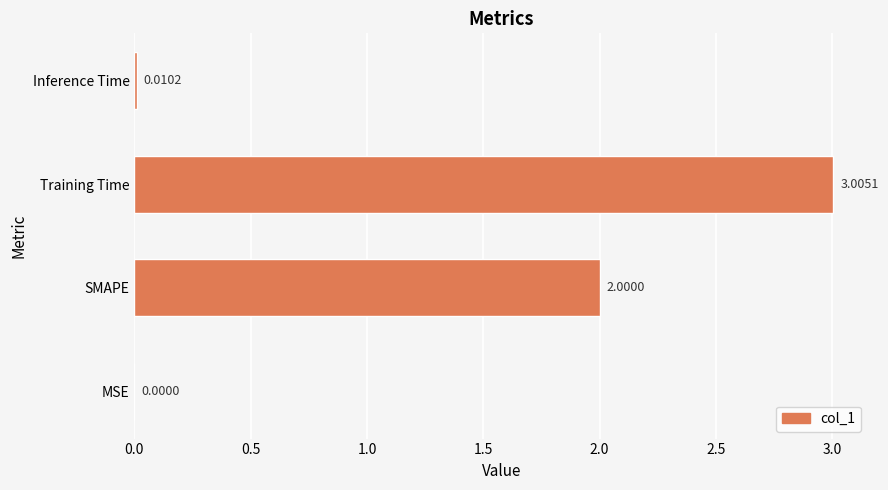

Are the bars horizontal?

Yes